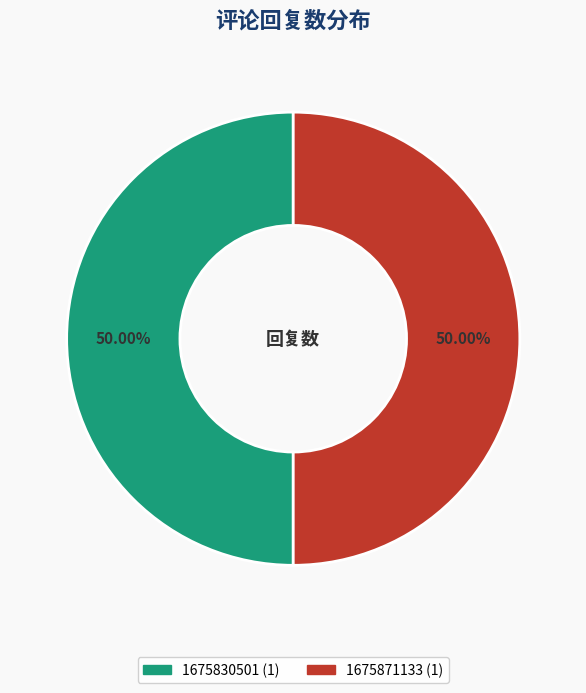

How many segments does this pie chart have?

2